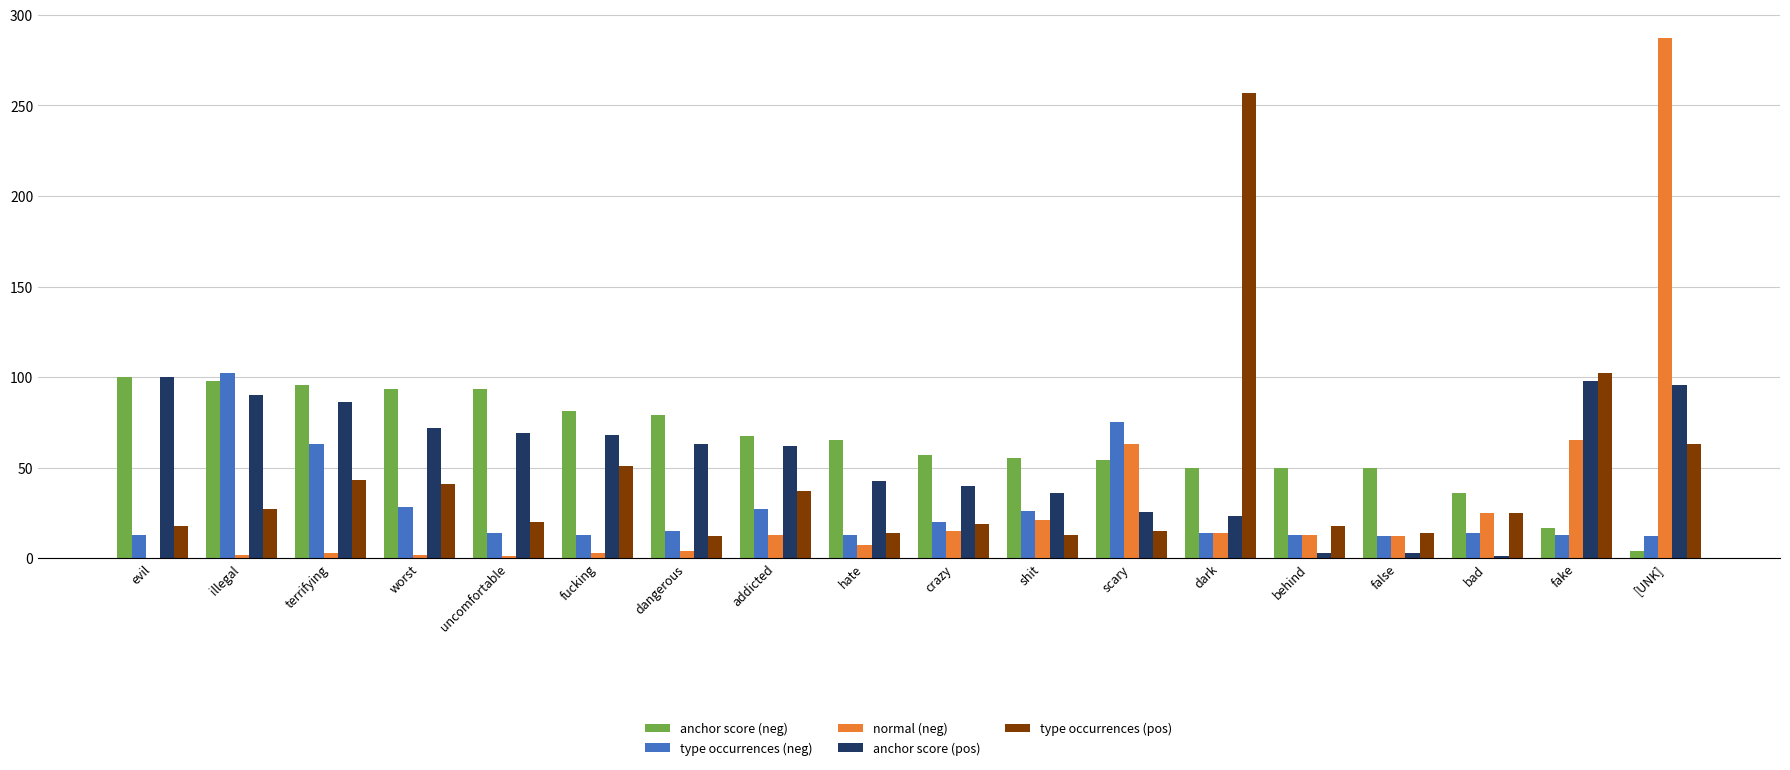

Is it true that type occurrences (neg) equals 14.5 at worst?

False